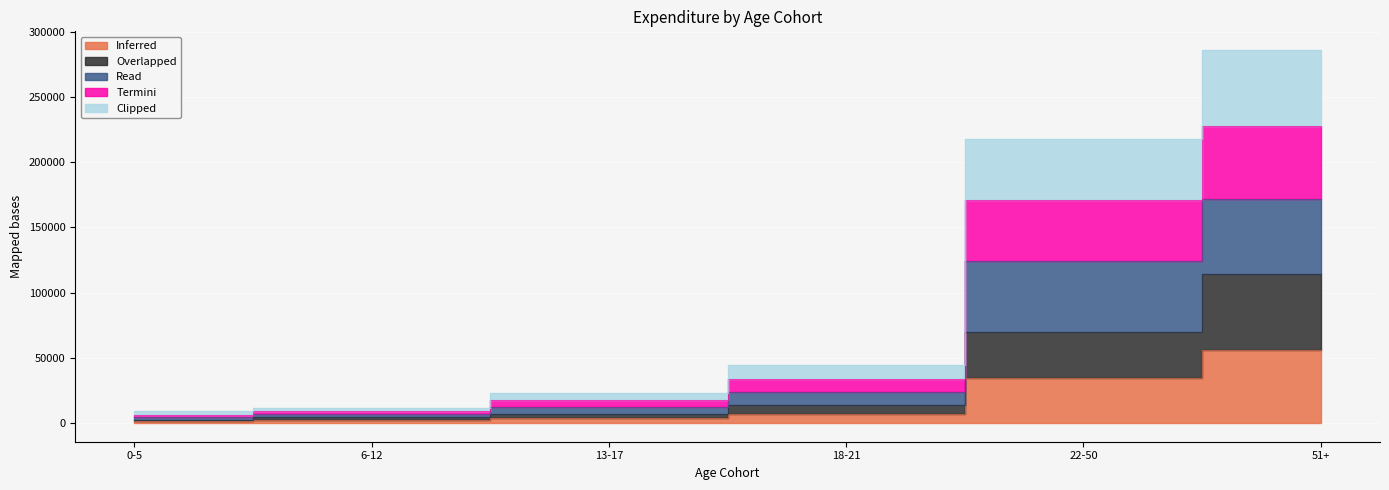

What are all the series names shown in the legend?

Inferred, Overlapped, Read, Termini, Clipped